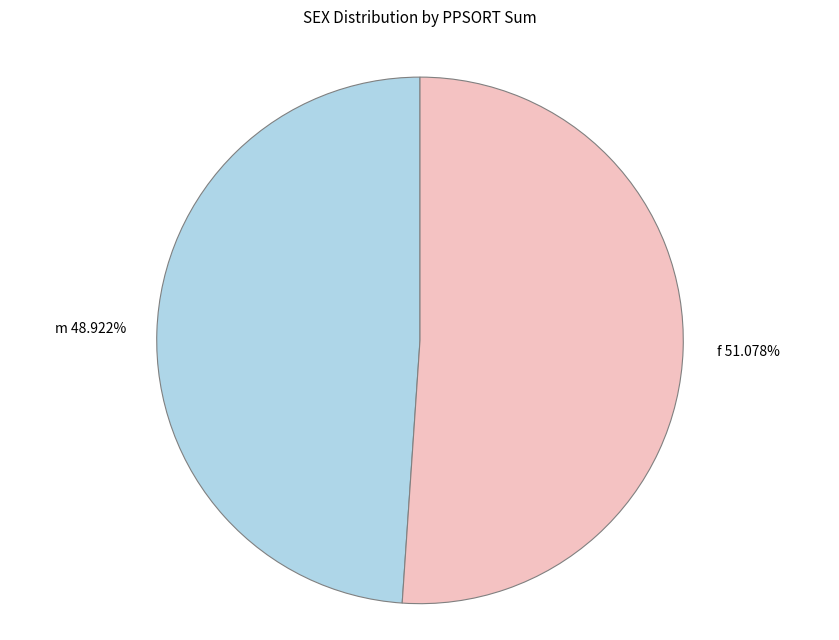

What is the largest slice in the pie chart?

f